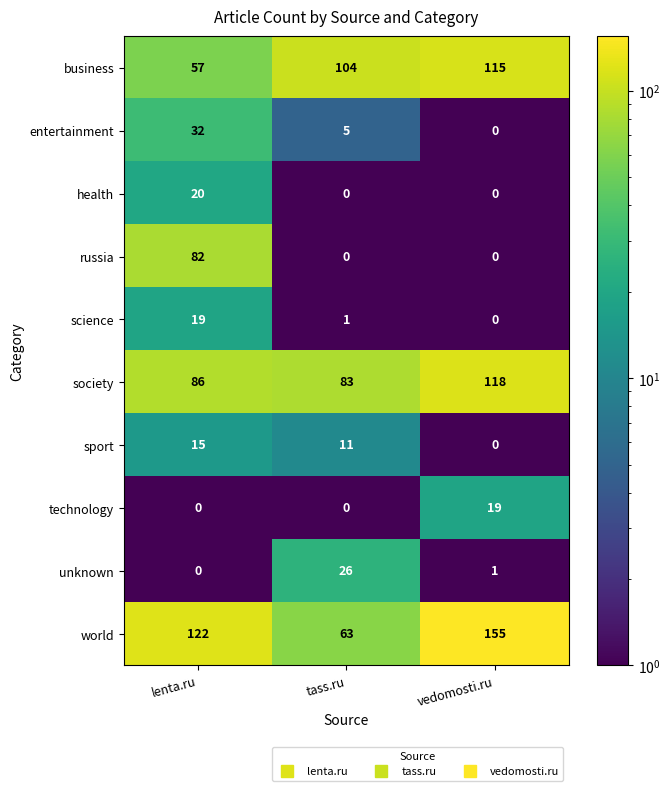

Is it true that entertainment equals 8 at lenta.ru?

False